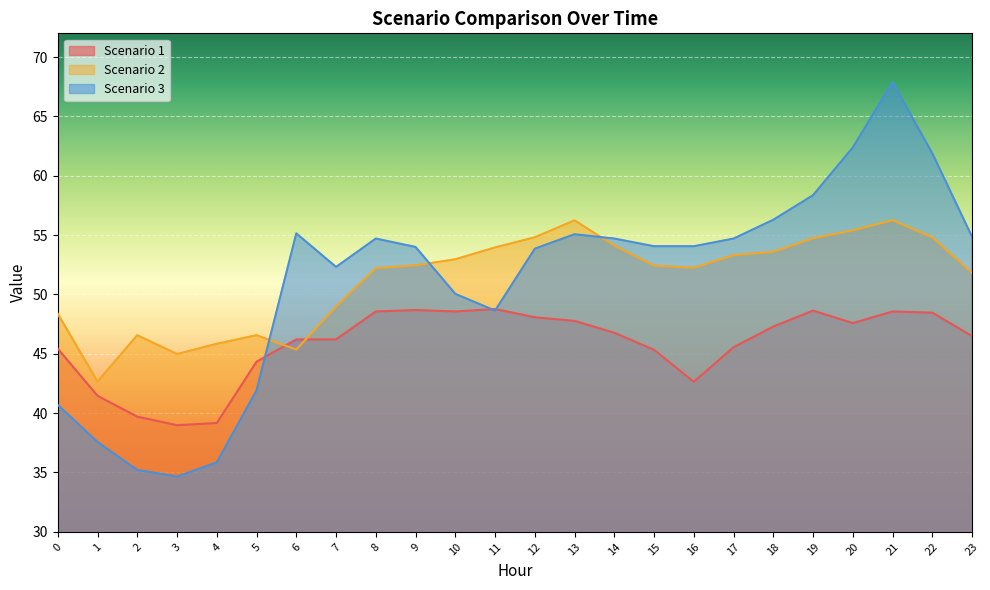

True or false: Scenario 1 has a value of 82.9 at 13.

False